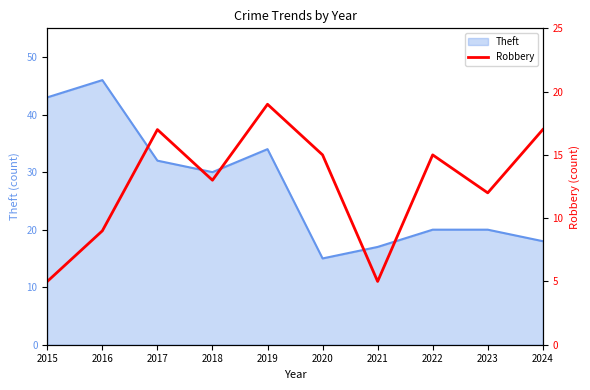

True or false: the data shows 9 at 2021.

False